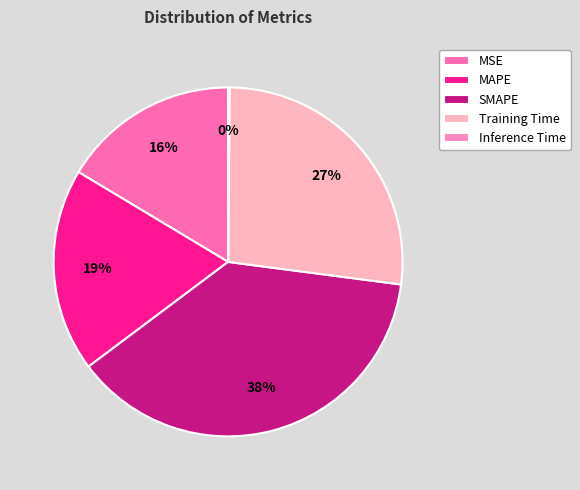

Which has a higher value, MSE or Inference Time?

MSE